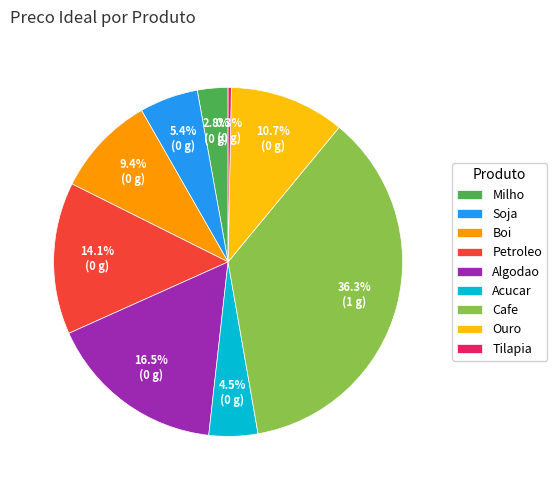

To the nearest percent, what is the difference between the largest and smallest slice percentages?

36%